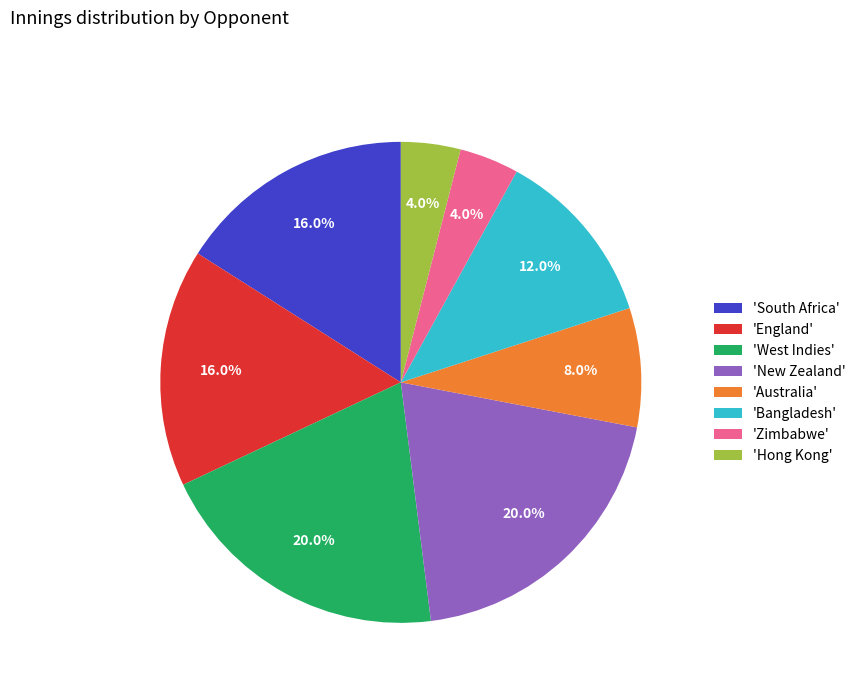

What percentage do 'Hong Kong' and 'Australia' together represent?

12.0%